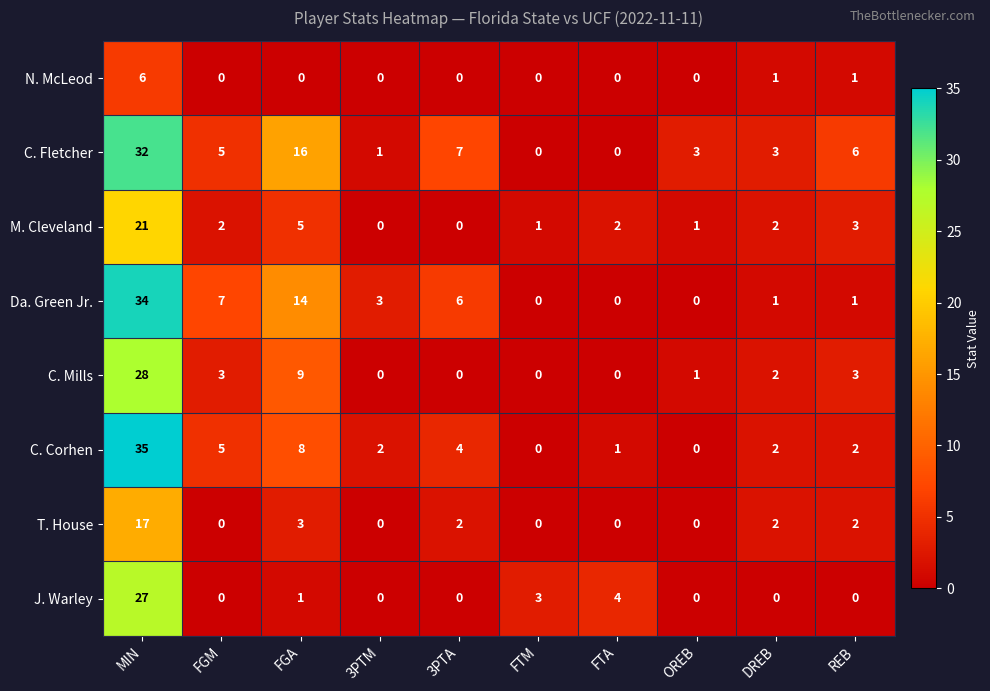

What is the total value across all series at 3PTM?

6